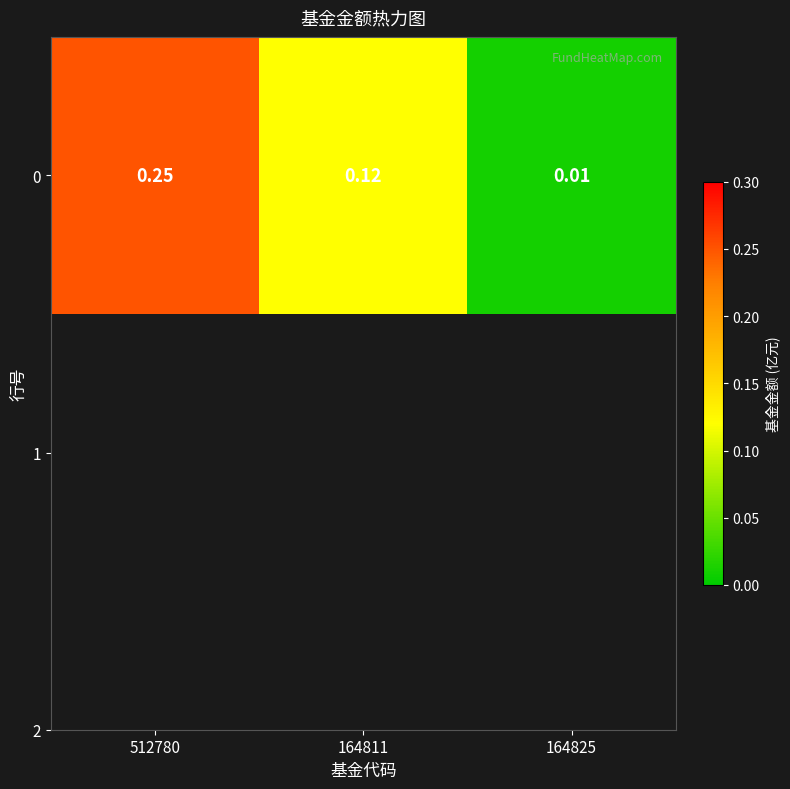

Which category has the highest value across all series?

512780